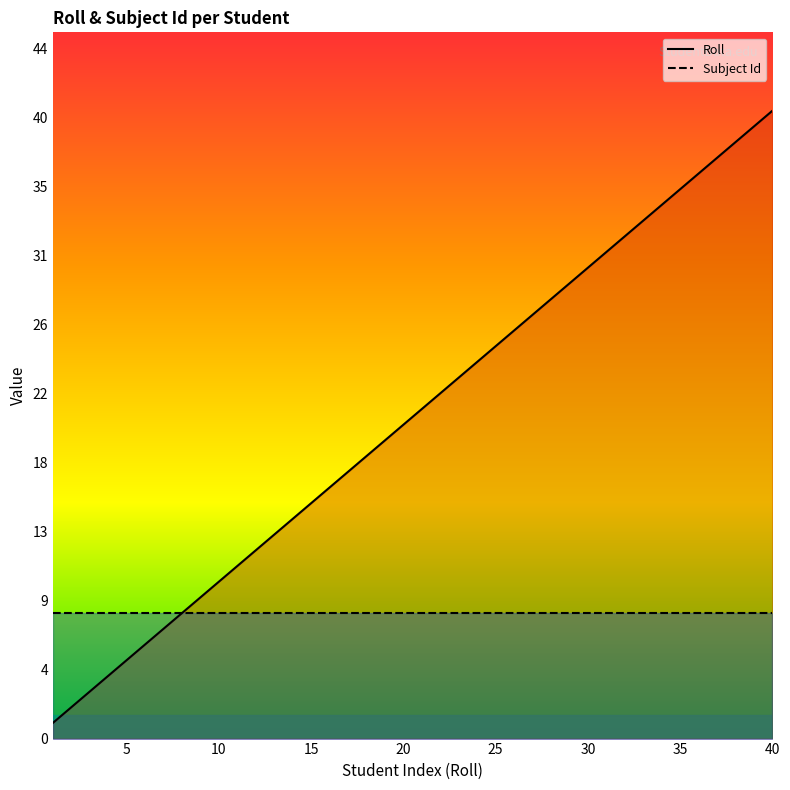

What is the ratio of the value at 21 to the value at 19?

1.1